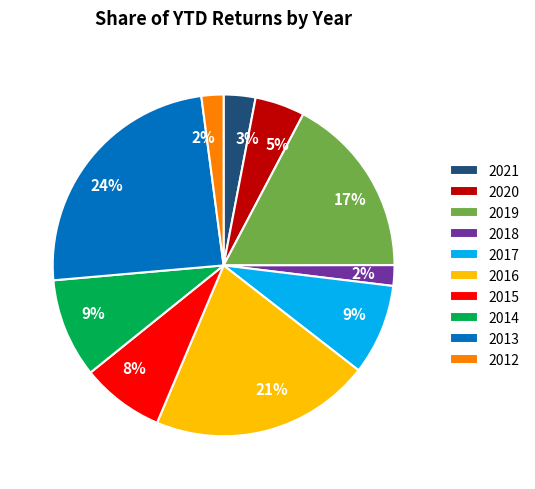

Does any single category account for the majority?

No